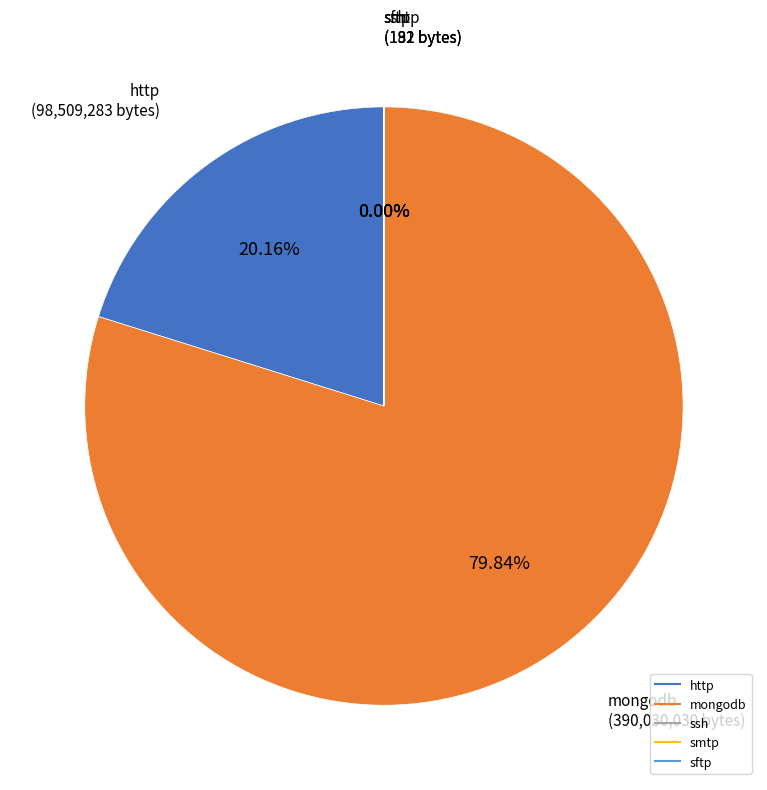

Does mongodb account for over 50% of the chart?

Yes